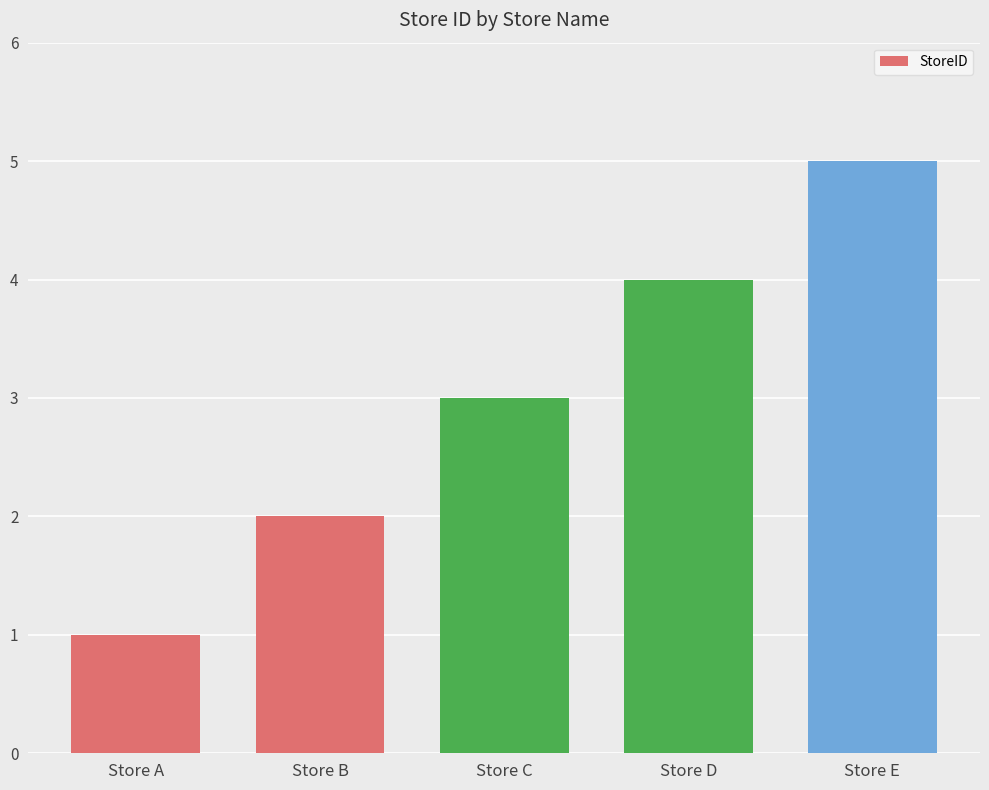

What is the ratio of the value at Store C to the value at Store E?

0.6